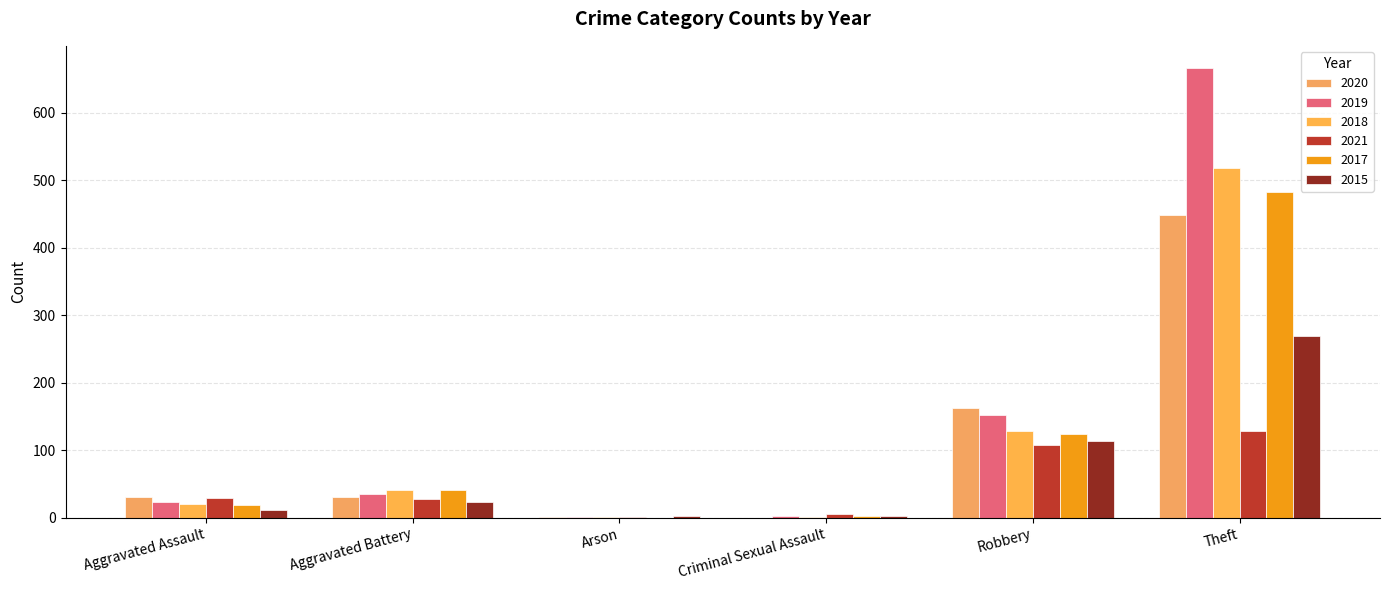

What is the average value of the 2017 series?

112